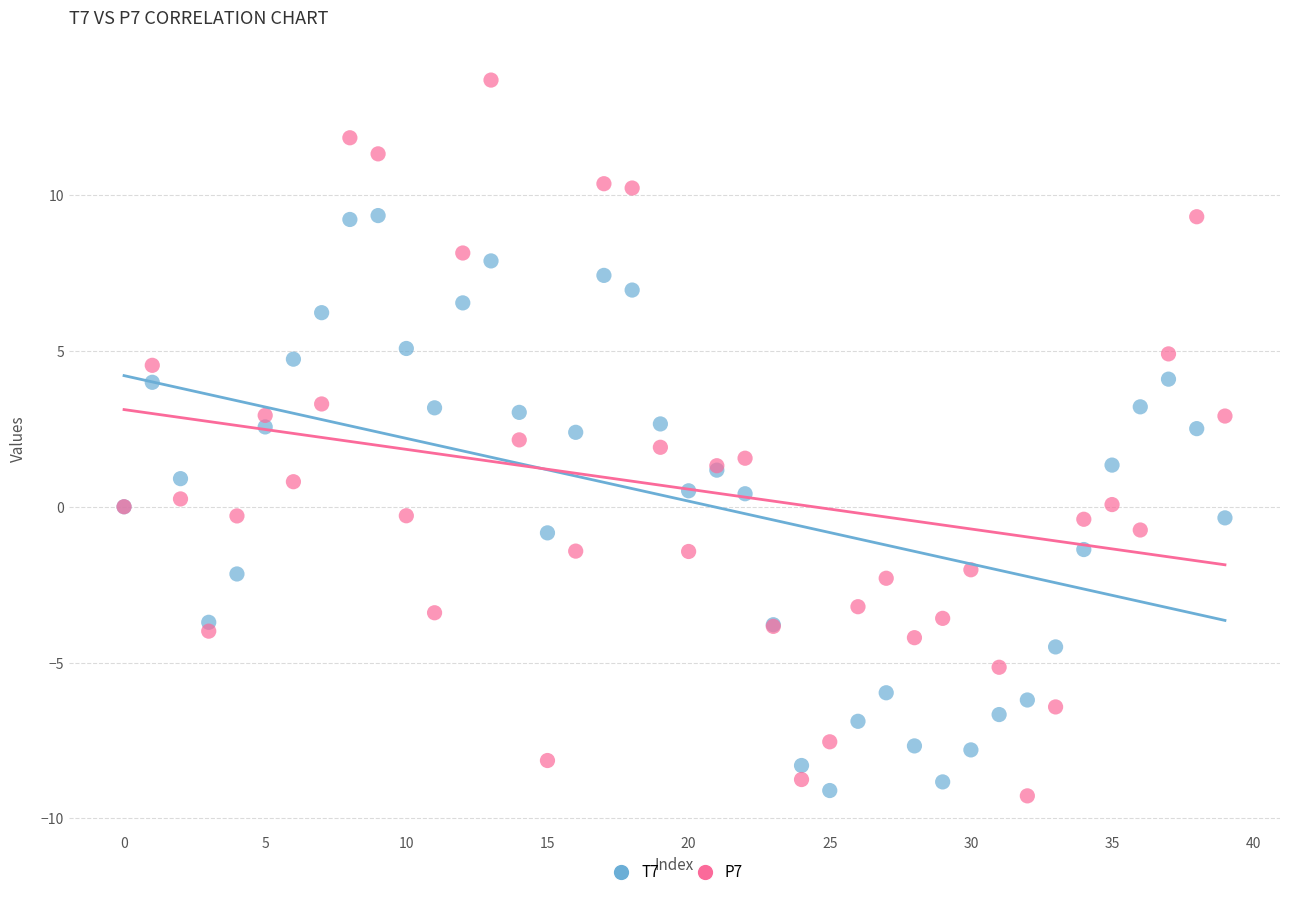

What are all the series names shown in the legend?

T7, P7